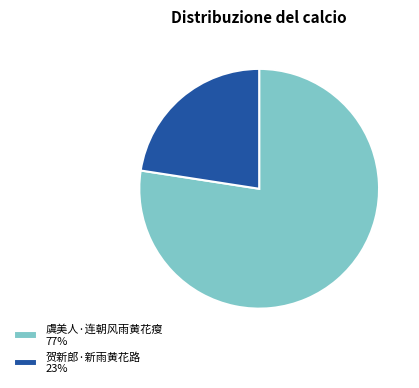

Does 虞美人·连朝风雨黄花瘦 represent more than half of the total?

Yes